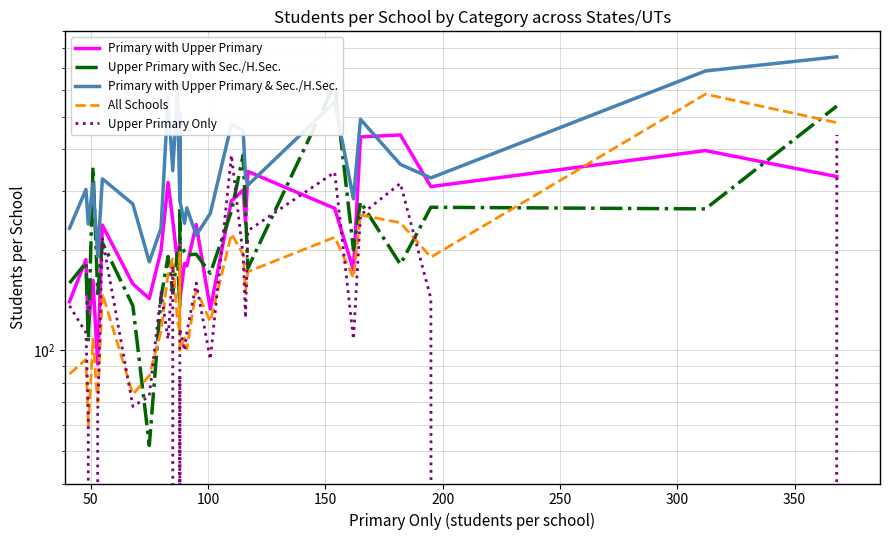

How many interior local valleys does the Upper Primary Only series have?

10